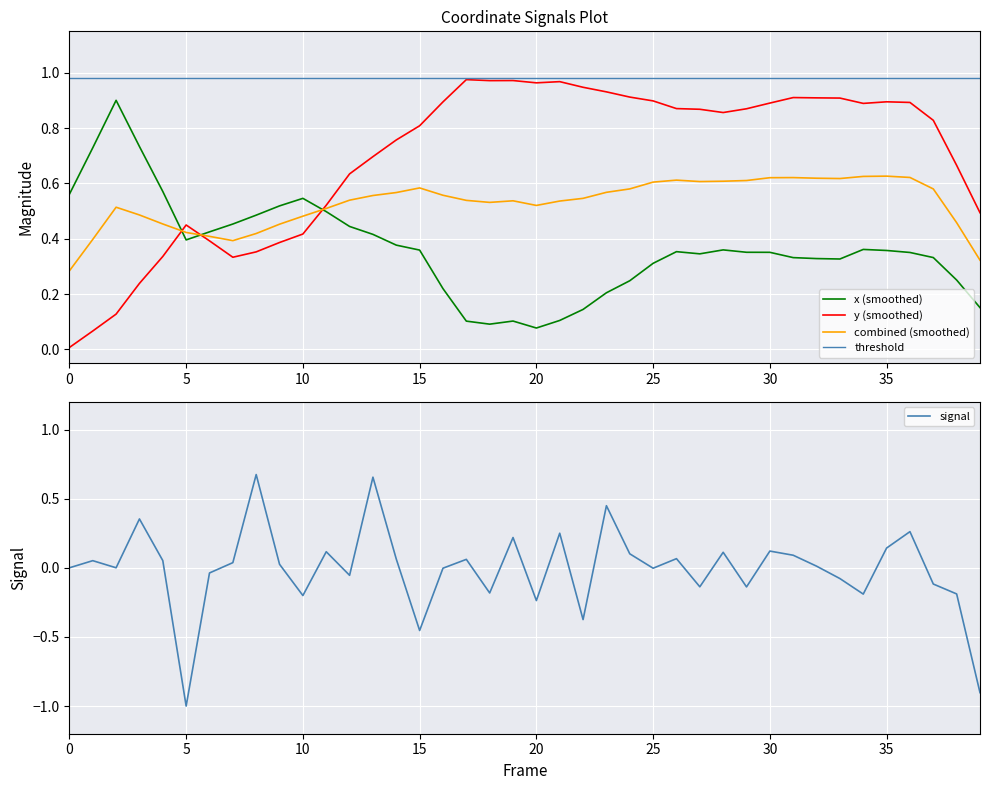

Is the value of y (smoothed) at 36 greater than the value of combined (smoothed) at 26?

Yes